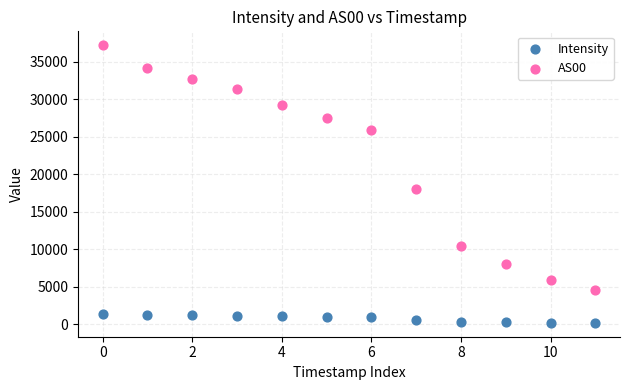

Across all series, what Y value is closest to 18676?

18060.0